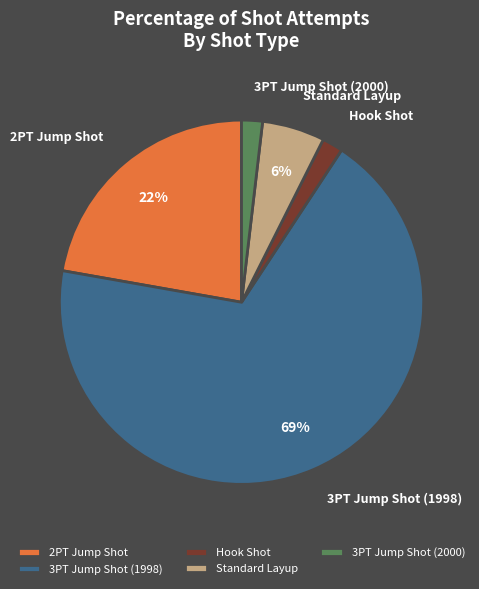

Count the number of slices in the pie.

5